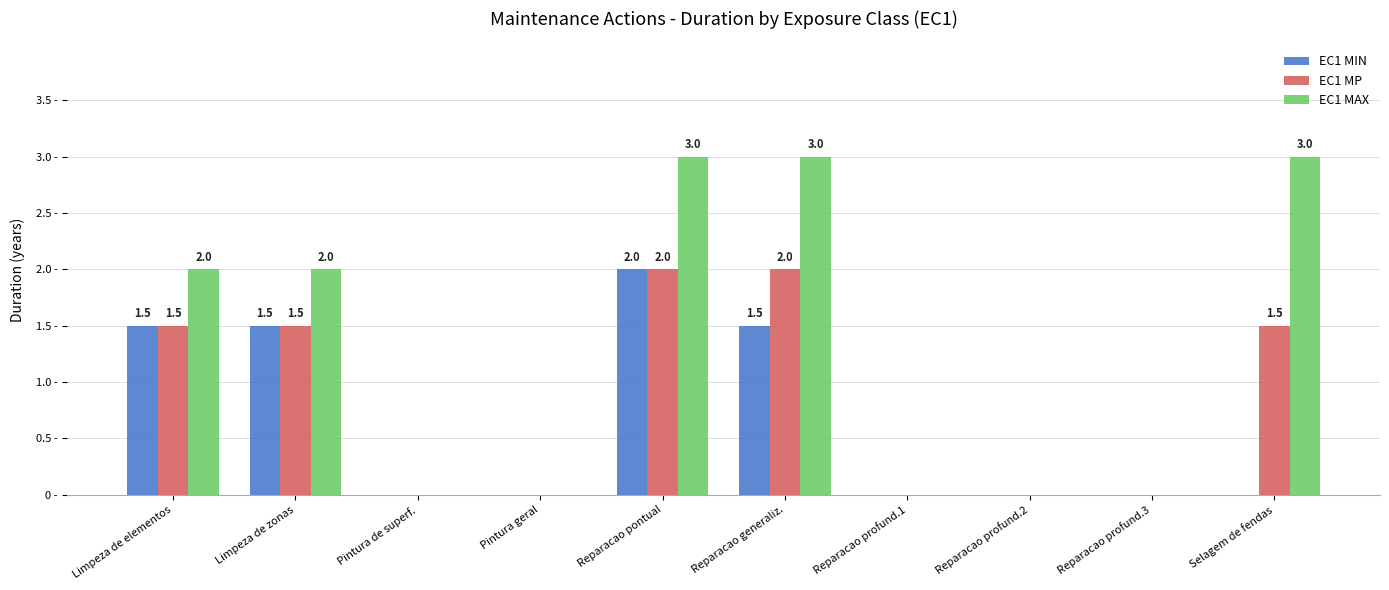

Between Reparacao generaliz. and Reparacao profund.1, which series saw the biggest shift?

EC1 MAX